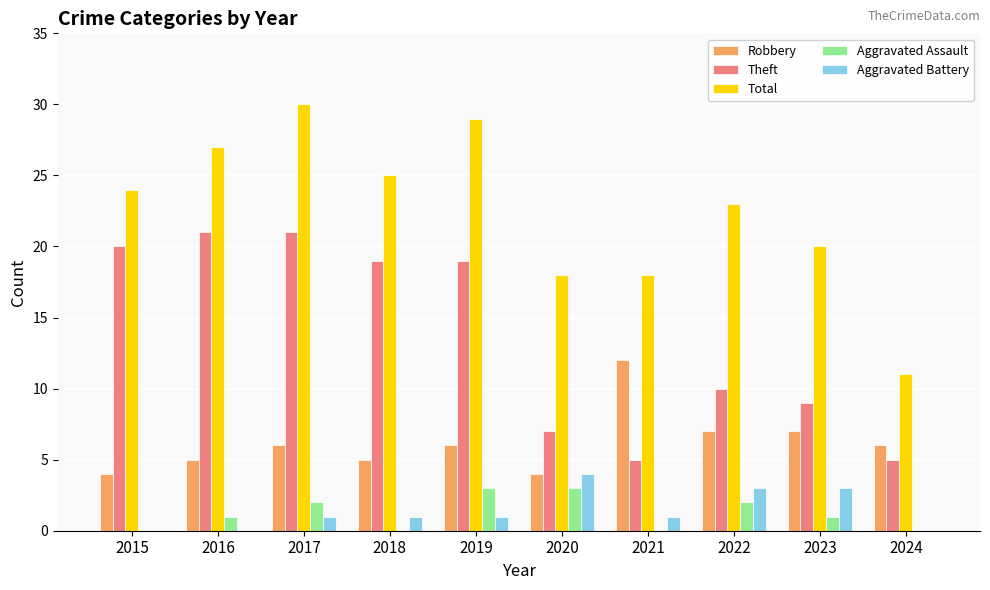

What is the maximum value shown in the chart?

30